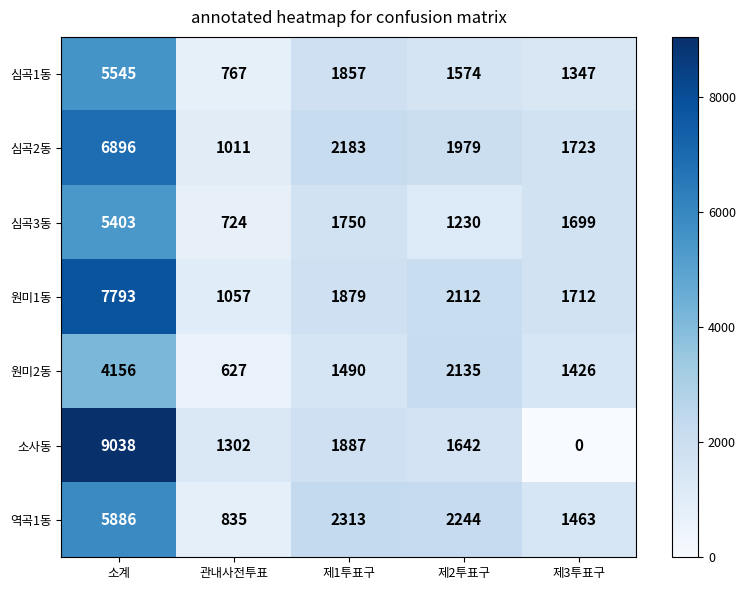

At which label does 심곡2동 reach its peak?

소계